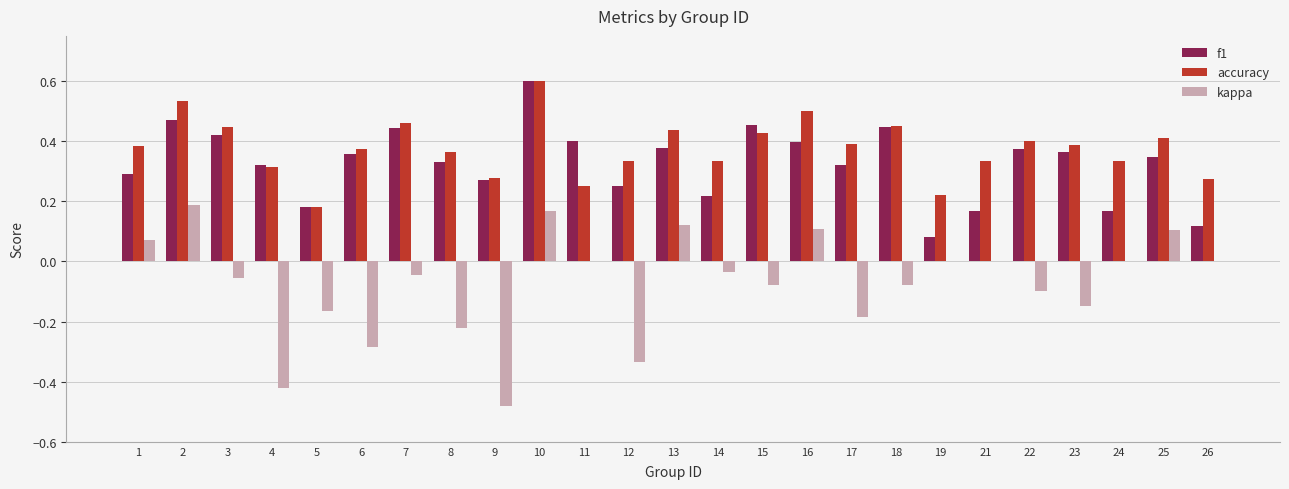

The value of kappa at 26 is -0.4. True or false?

False